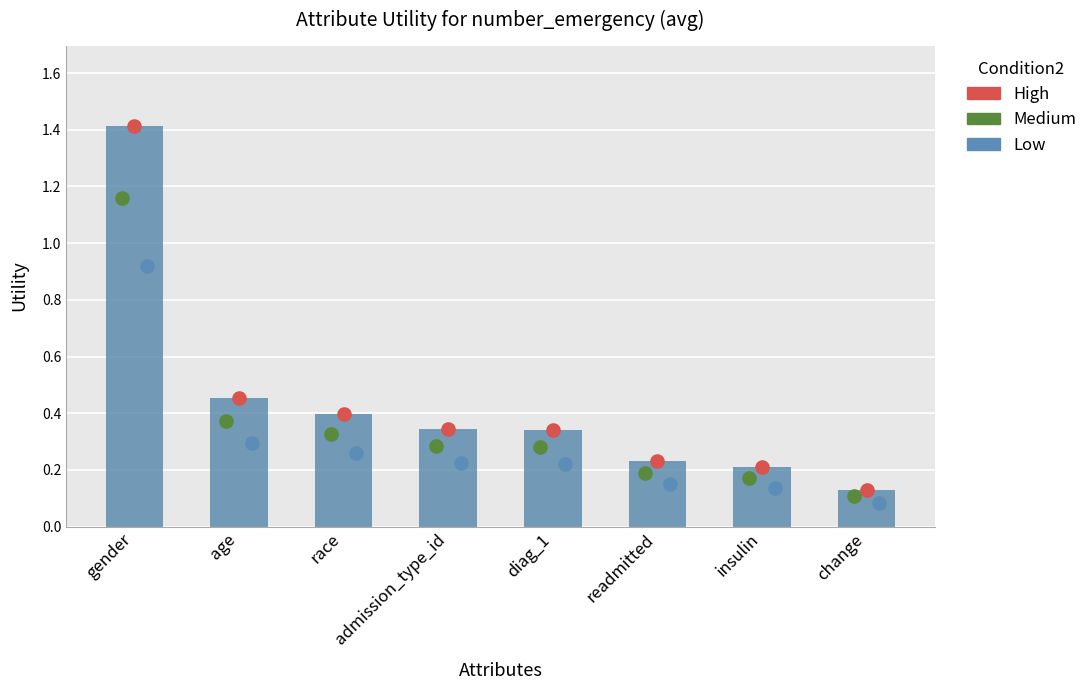

Which series reaches the minimum Y coordinate?

Low